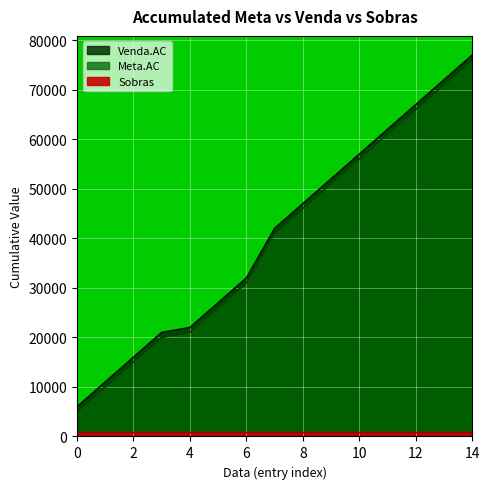

Which series has the largest total across all categories?

Meta.AC